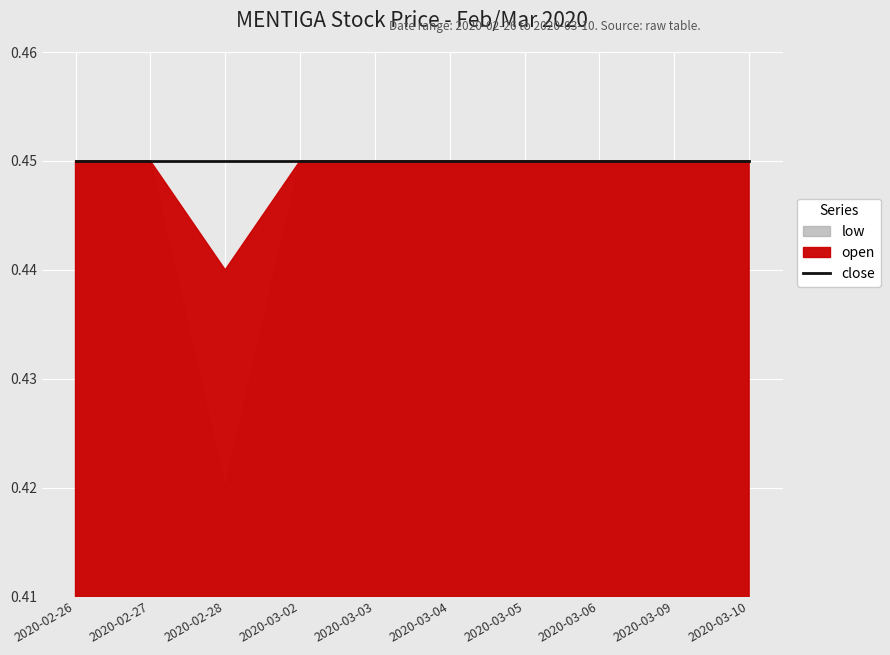

True or false: low has a value of 0.6 at 2020-03-10.

False